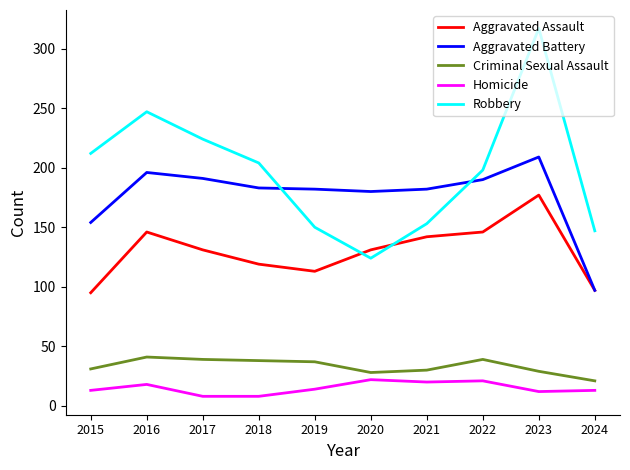

Which series ends up on top after the final intersection of Aggravated Battery and Robbery?

Robbery